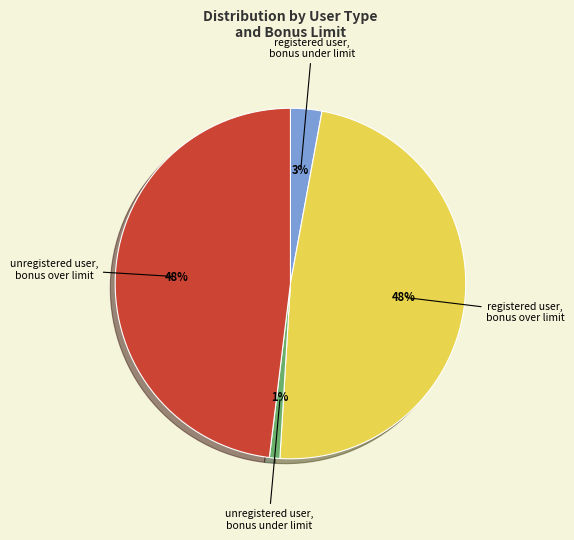

To the nearest percent, what is the difference between the largest and smallest slice percentages?

47%